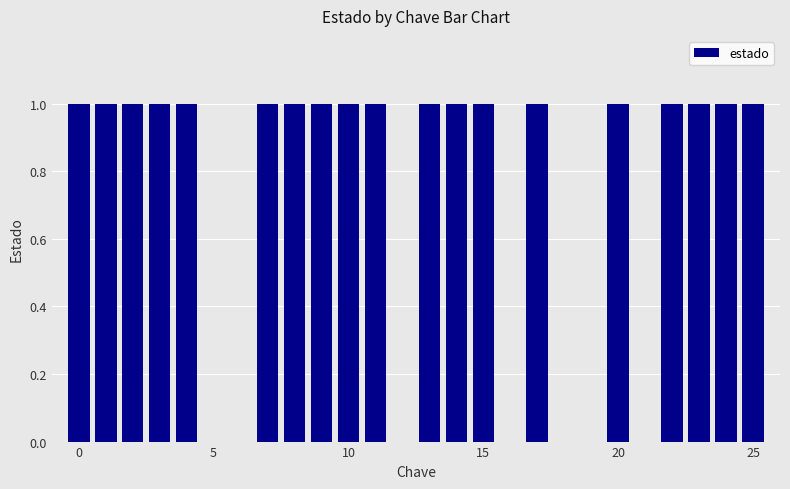

What is the sum of all values?

19